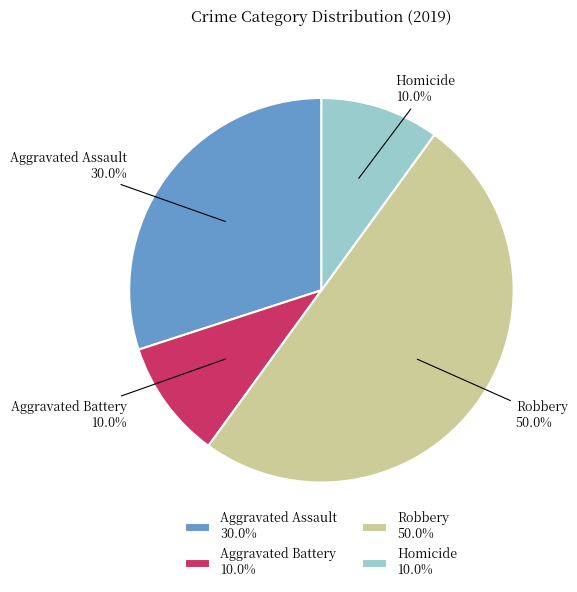

Combined, what portion of the pie is Aggravated Battery and Robbery?

60.0%